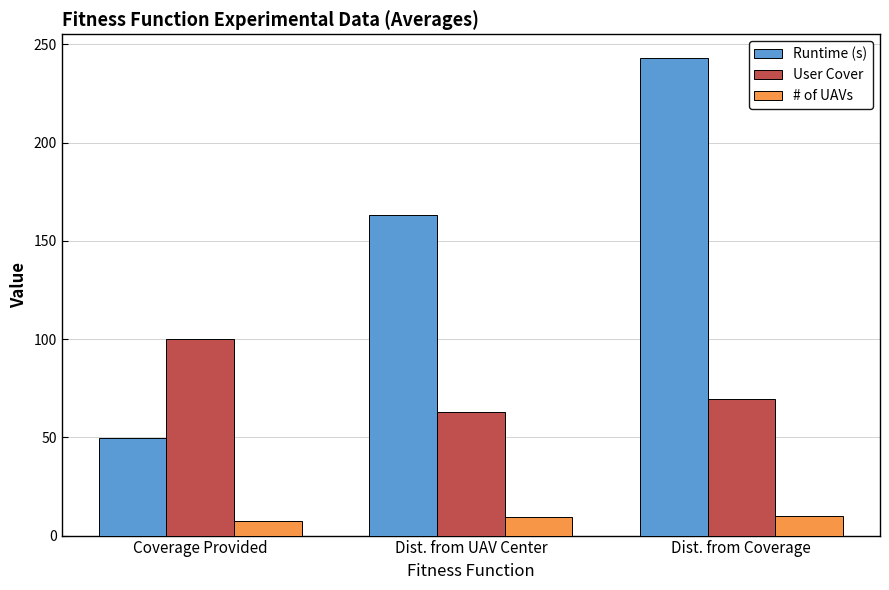

List the series in order of their overall mean, lowest first.

# of UAVs, User Cover, Runtime (s)